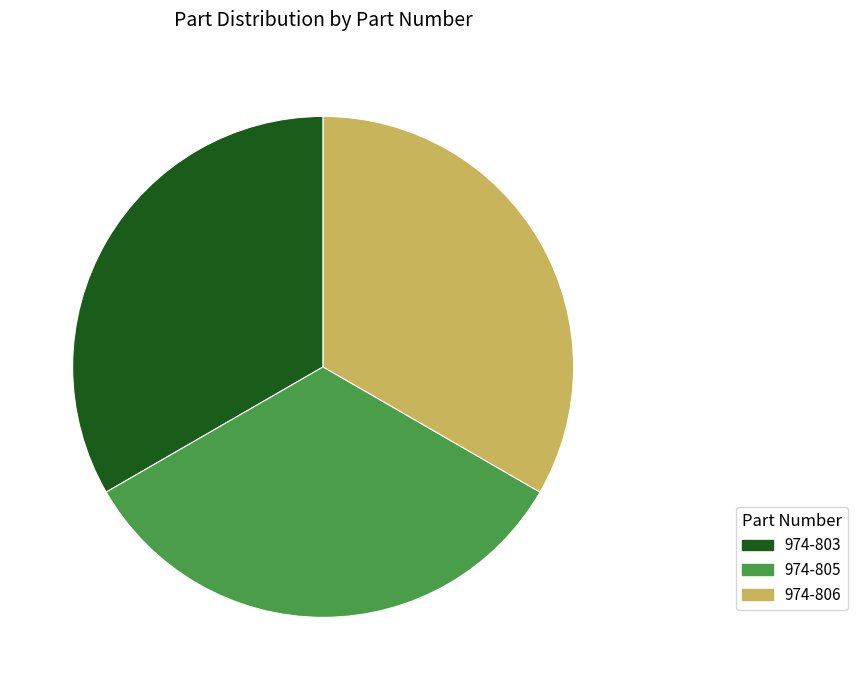

The 974-803 slice represents 45% of the pie. True or false?

False